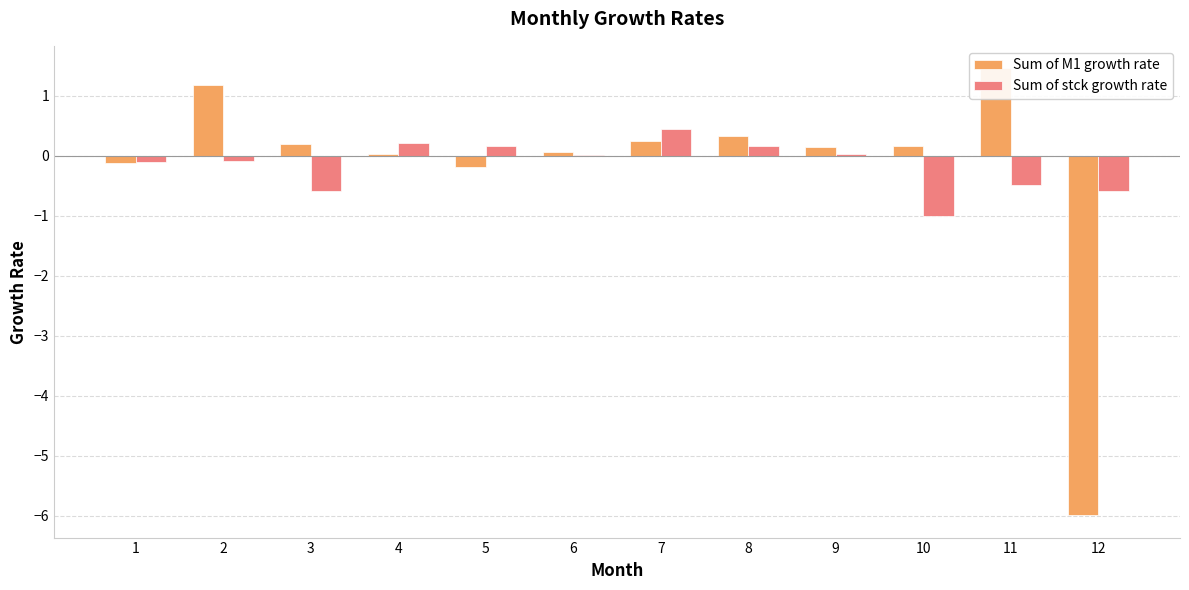

At how many categories does at least one series exceed -4?

12